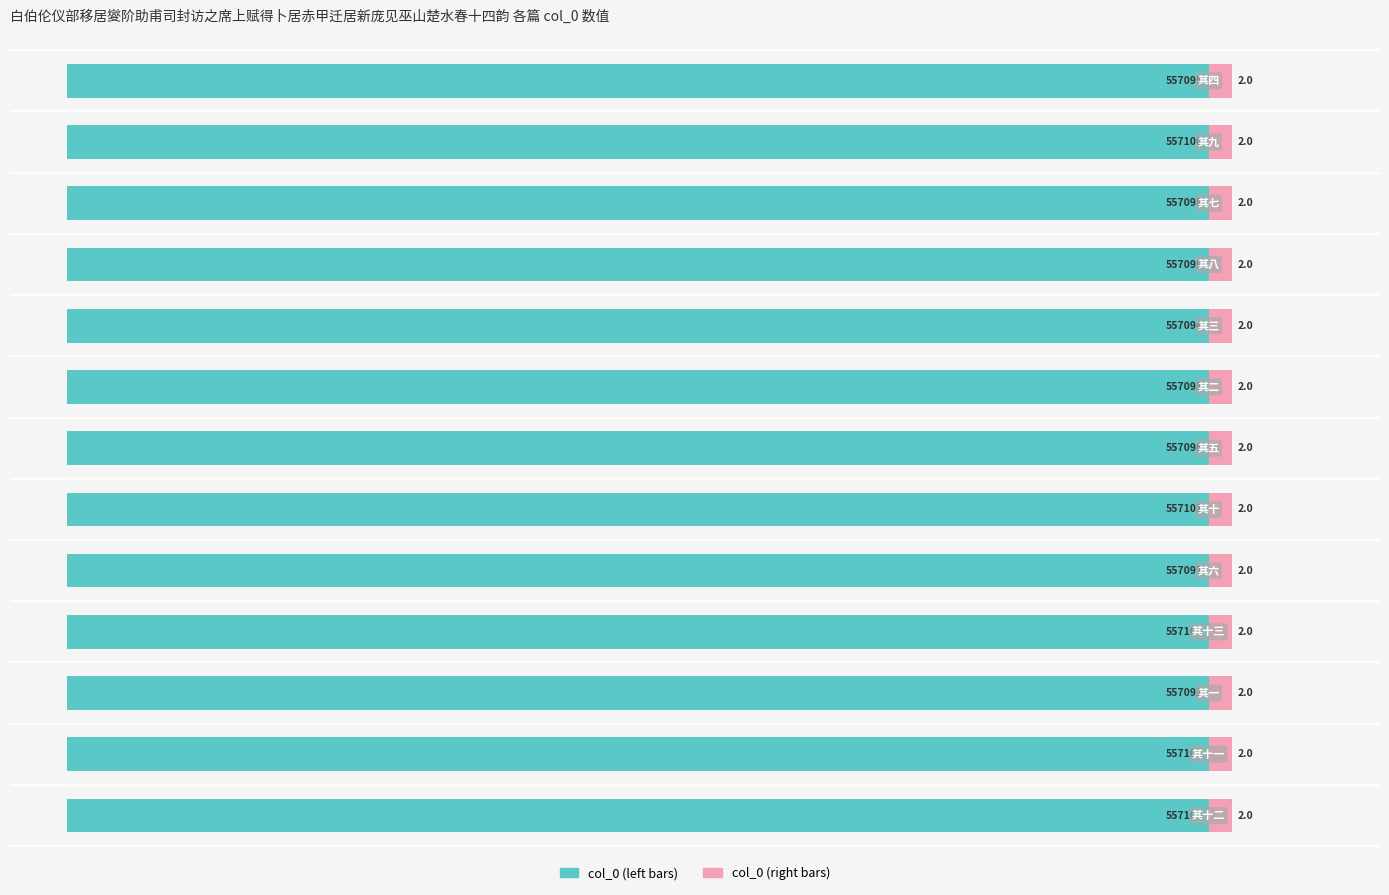

How many groups of bars are there?

13